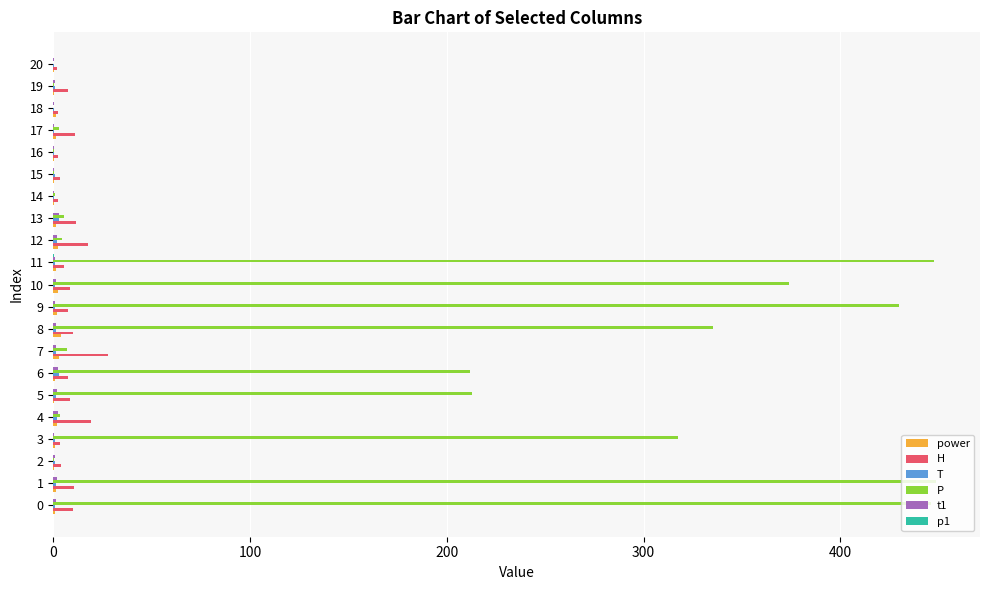

Between 1 and 5, which series saw the biggest shift?

P